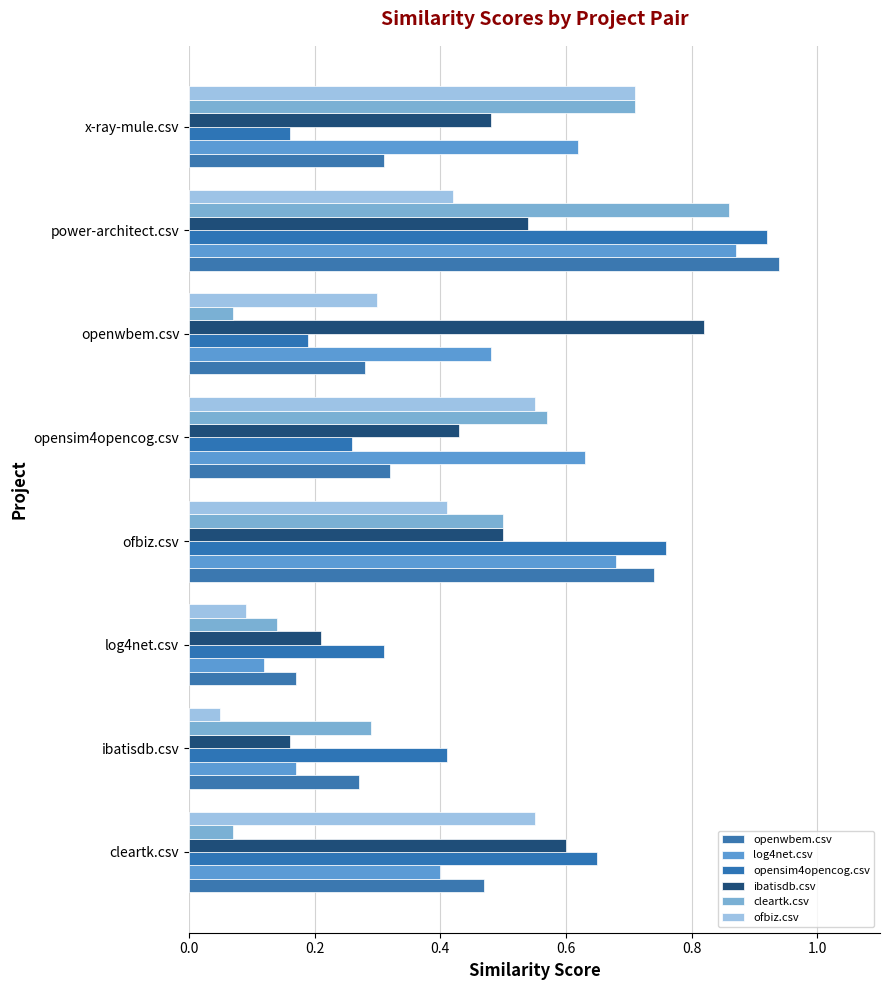

How many series are shown in this chart?

6